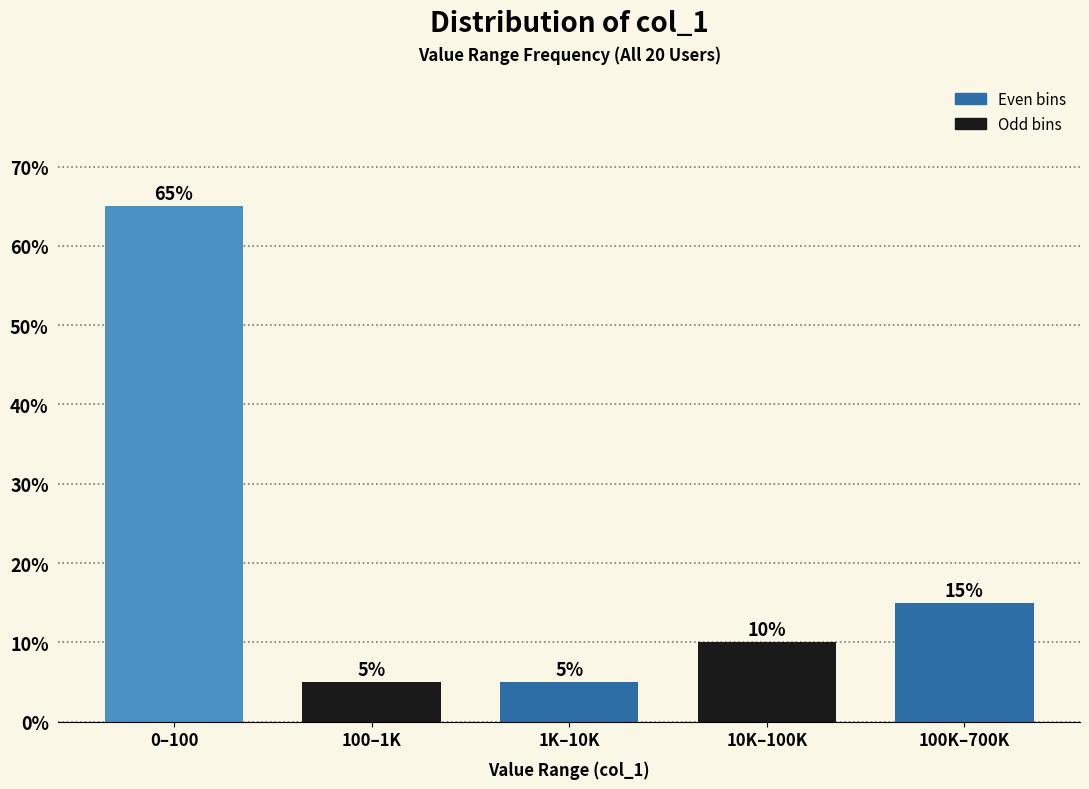

Reading left to right, extract all data points from this chart.

65	5	5	10	15